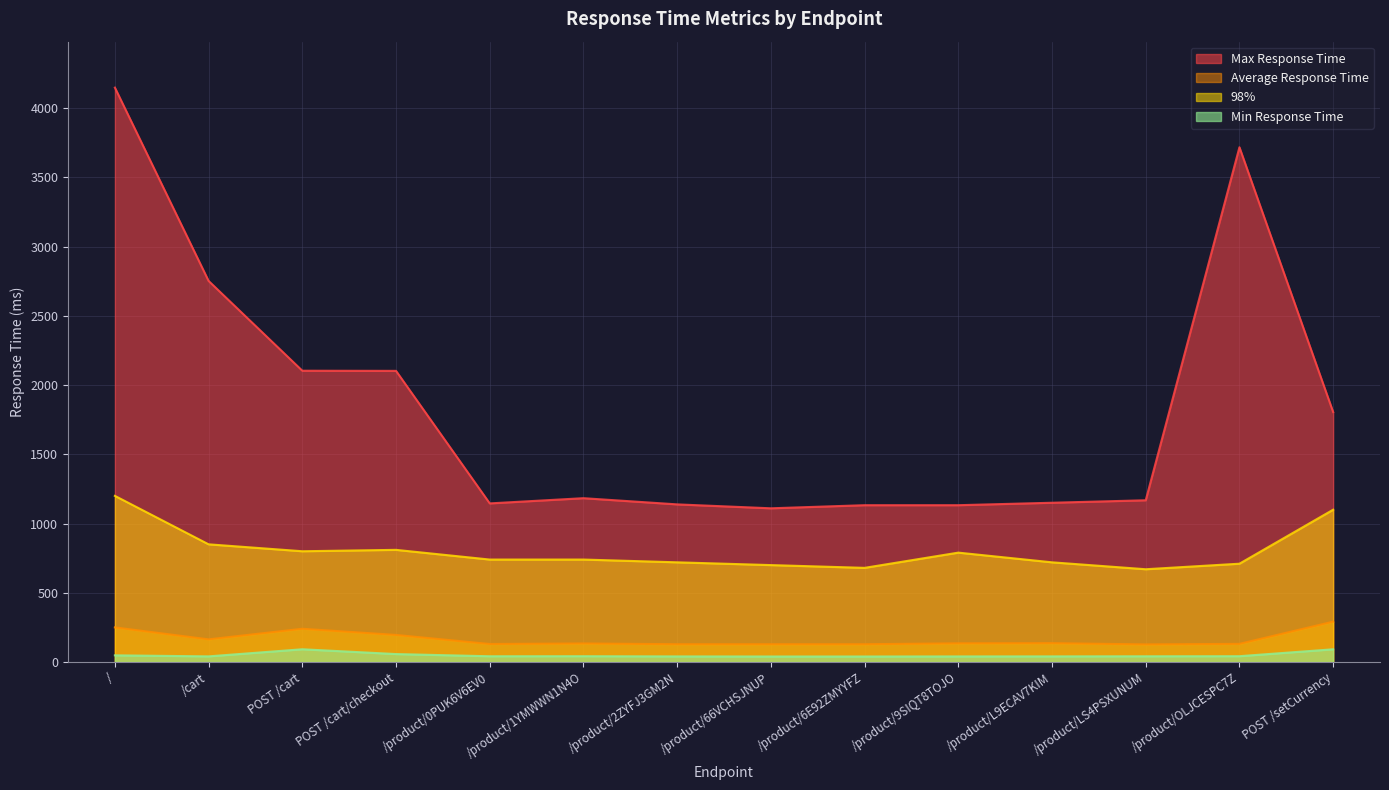

Reading left to right, what are all the values shown in this chart?

Average Response Time: 249.9	163.6	240.1	195.5	130.0	134.0	128.4	128.3	128.3	135.0	136.1	127.1	131.0	291.4
Min Response Time: 48.1	40.6	91.9	57.3	41.5	41.9	40.3	39.7	39.7	40.2	40.5	41.2	41.9	91.7
Max Response Time: 4148.8	2752.4	2103.9	2102.9	1145.6	1183.3	1138.5	1110.2	1132.6	1132.6	1150.3	1168.2	3718.0	1805.4
98%: 1200.0	850.0	800.0	810.0	740.0	740.0	720.0	700.0	680.0	790.0	720.0	670.0	710.0	1100.0